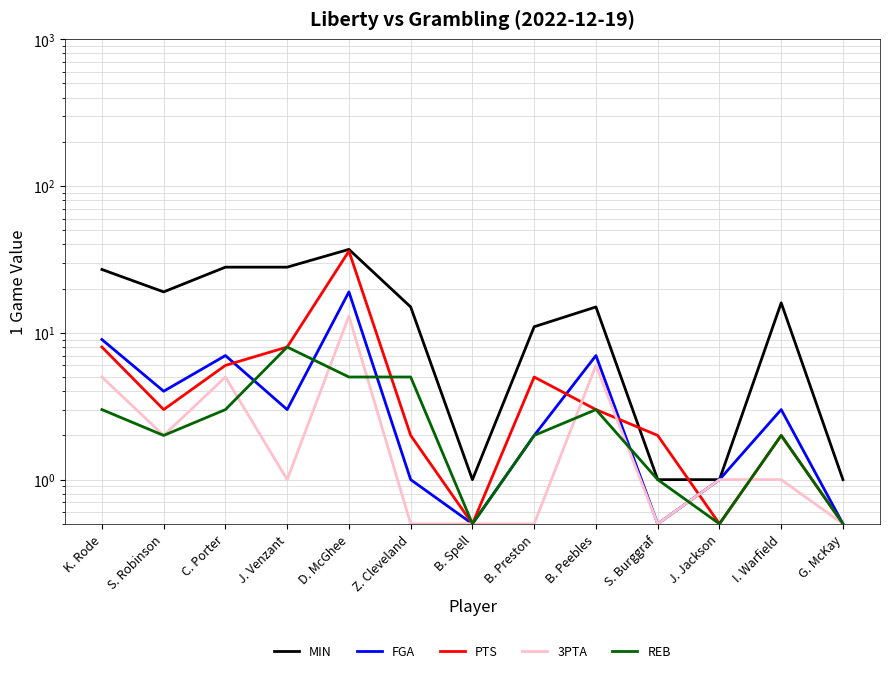

True or false: REB has more than 0 points higher than both neighbors.

True